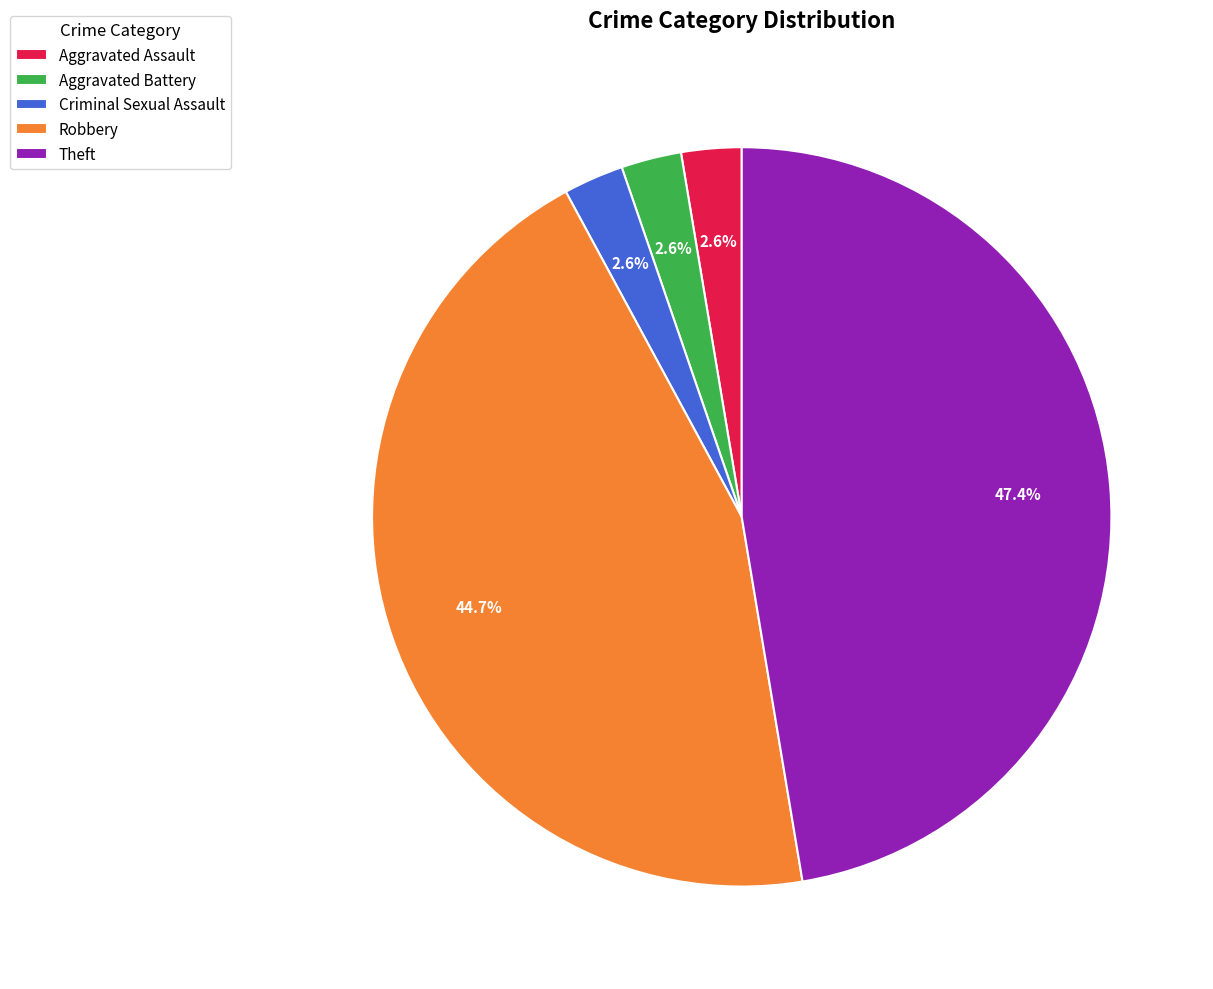

Count the number of slices in the pie.

5